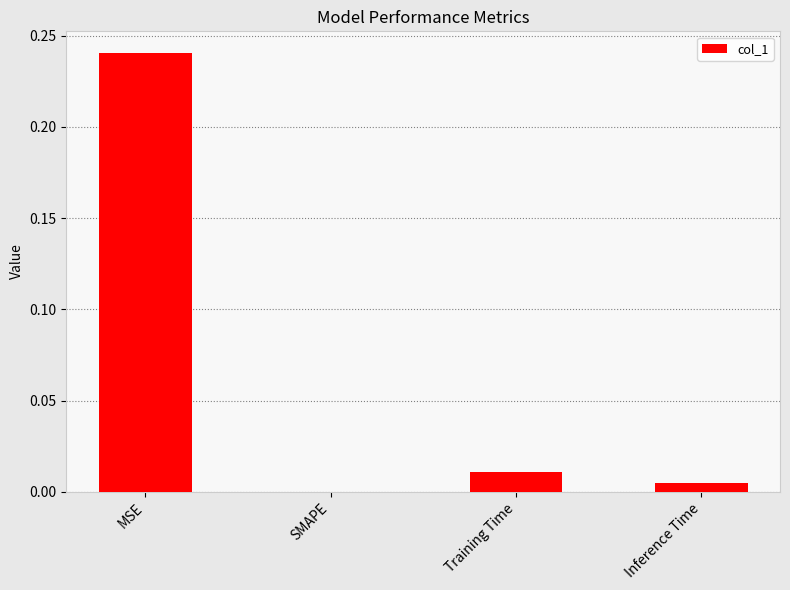

What is the average value?

0.1